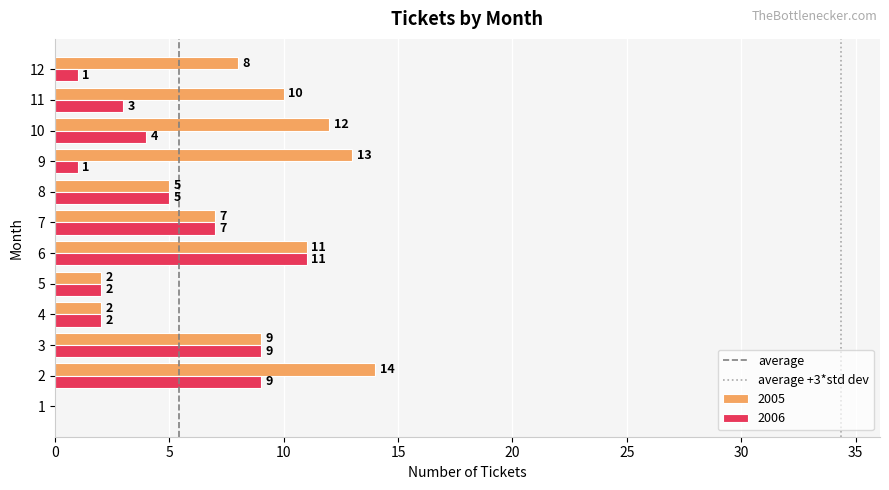

At which label is 2005 closest to 7?

7